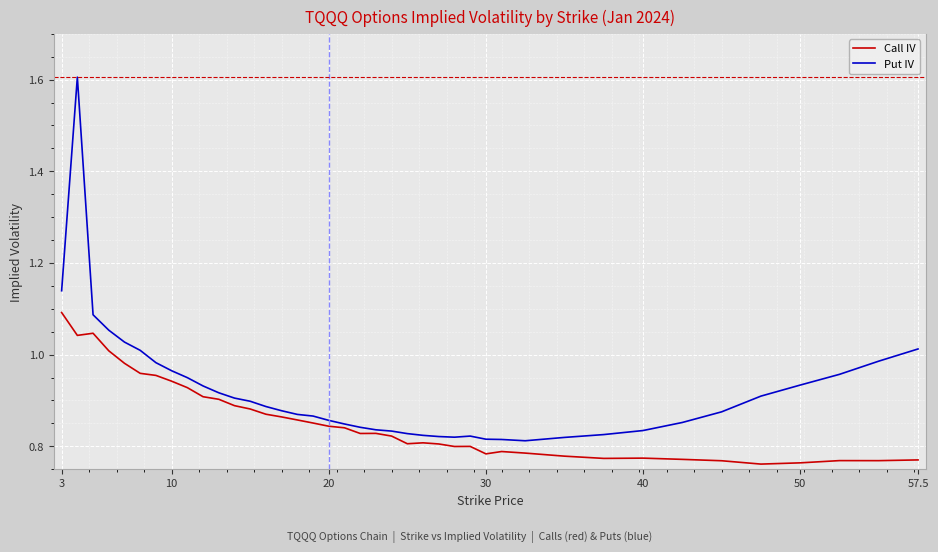

Which series has the largest total across all categories?

Put IV